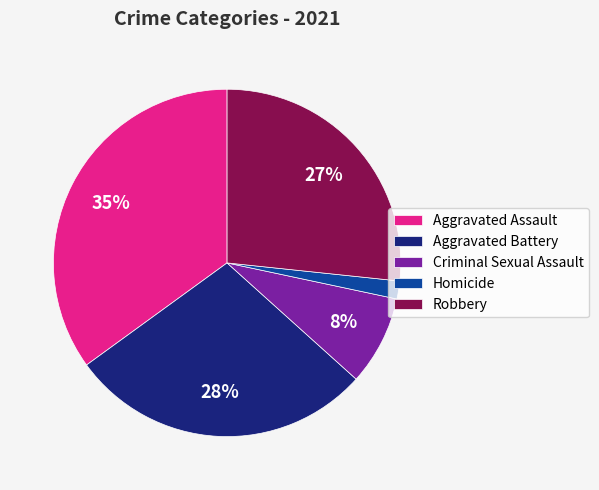

Combined, do Robbery and Aggravated Battery account for over 50%?

Yes